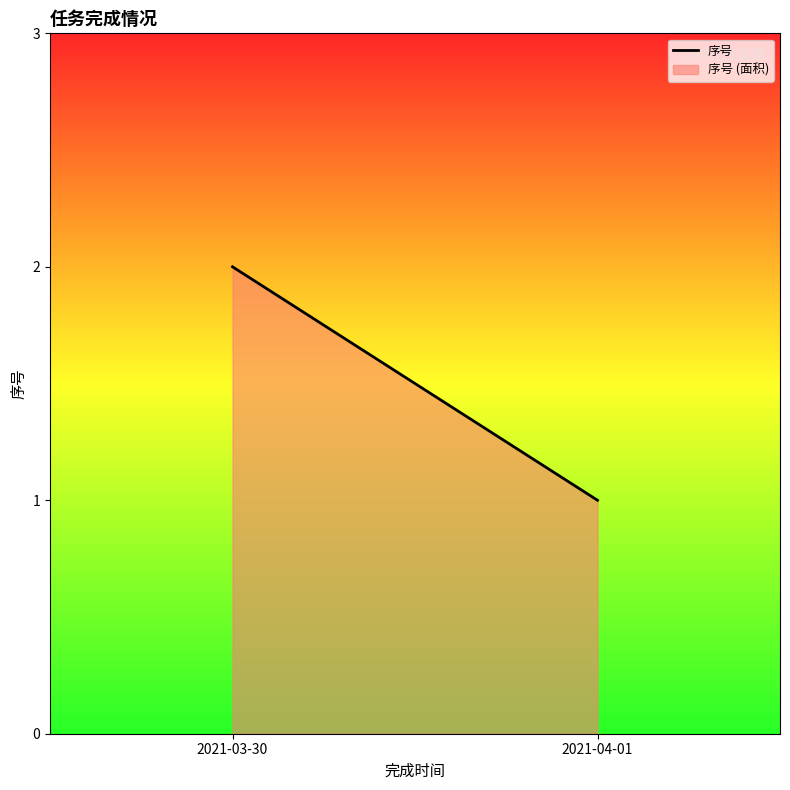

Reading right to left, list all the values displayed in this chart.

2021-04-01=1	2021-03-30=2